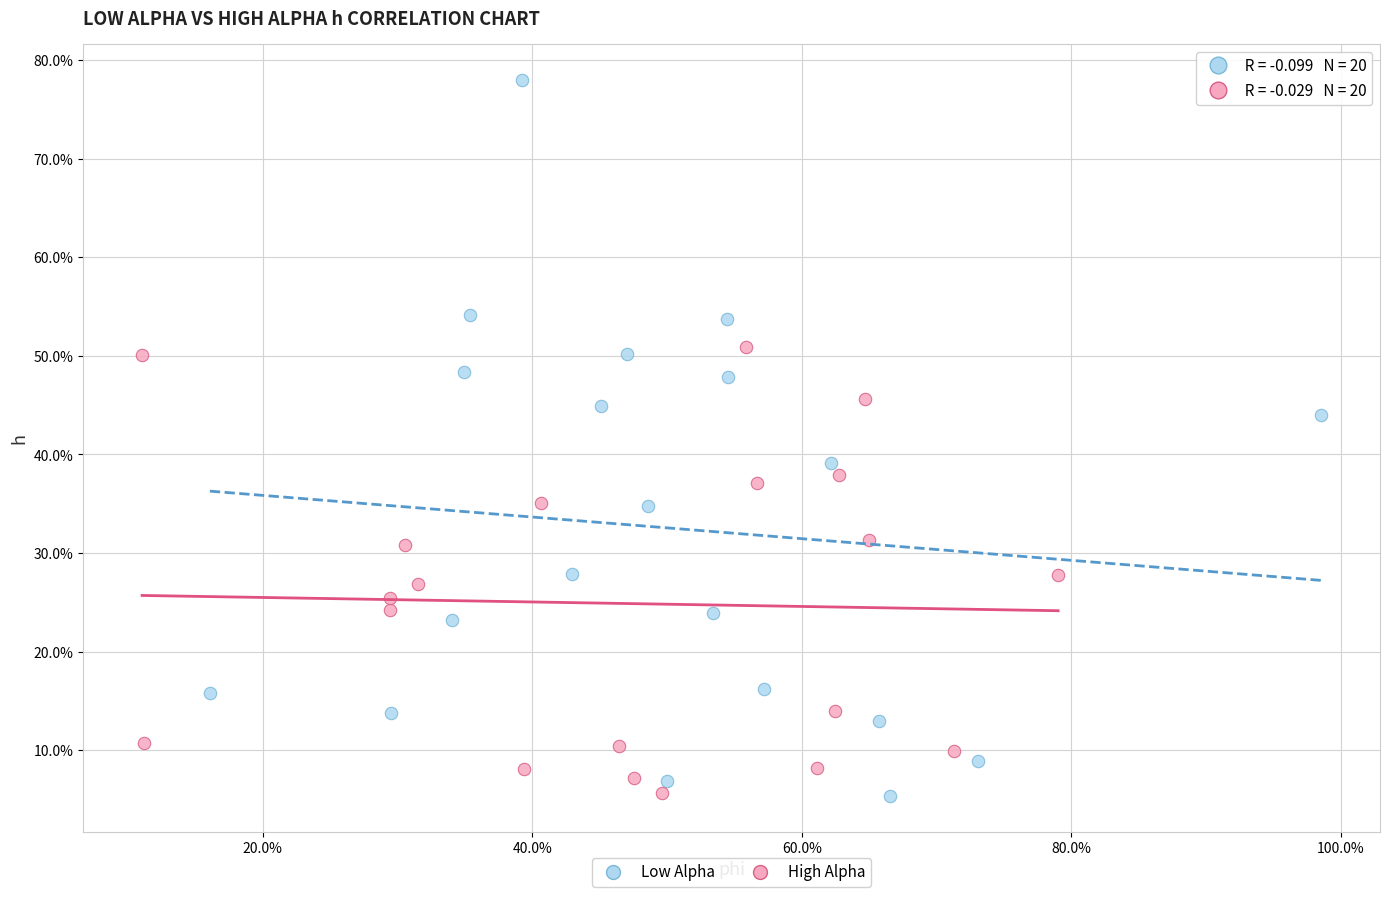

Which series has the largest Y range (max minus min)?

Low Alpha